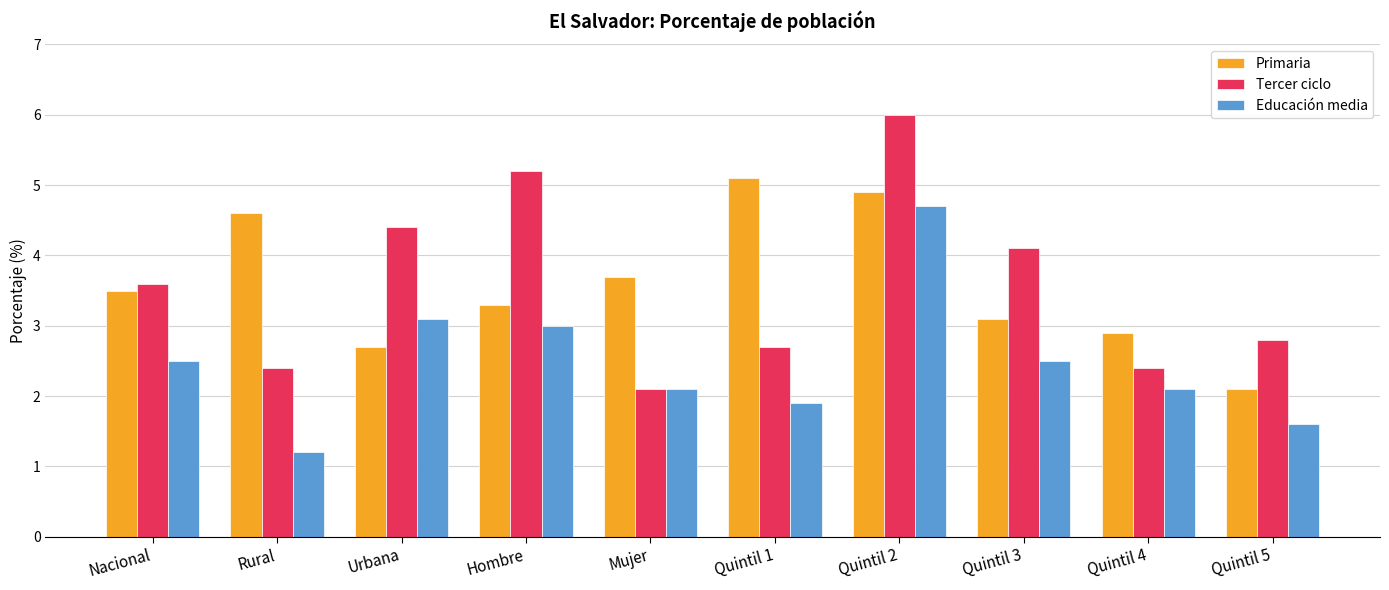

What is the value of the Primaria bar at the 2nd from the left?

4.6